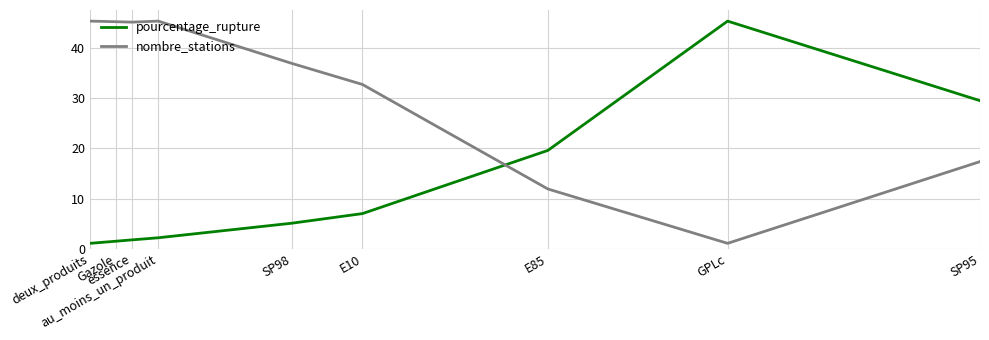

List the series in order of their overall mean, highest first.

nombre_stations, pourcentage_rupture